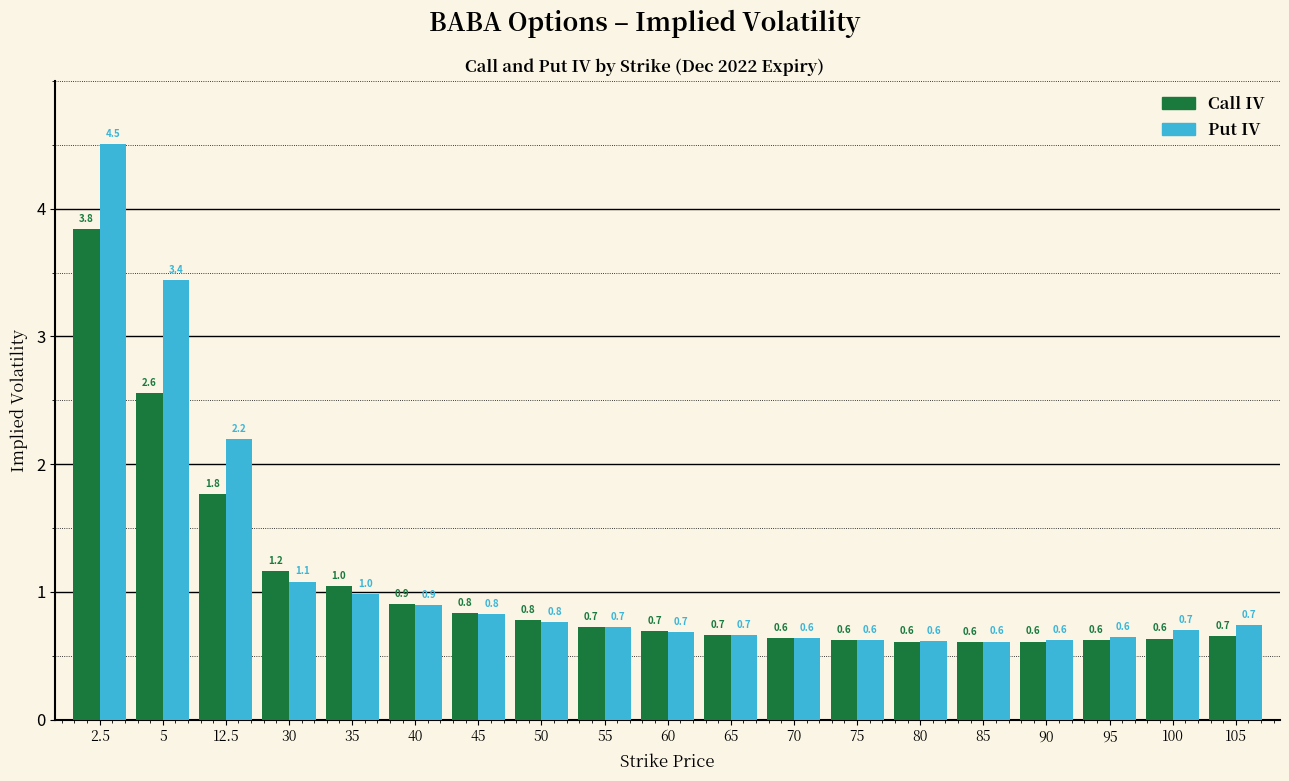

List the series in order of their overall mean, lowest first.

Call IV, Put IV